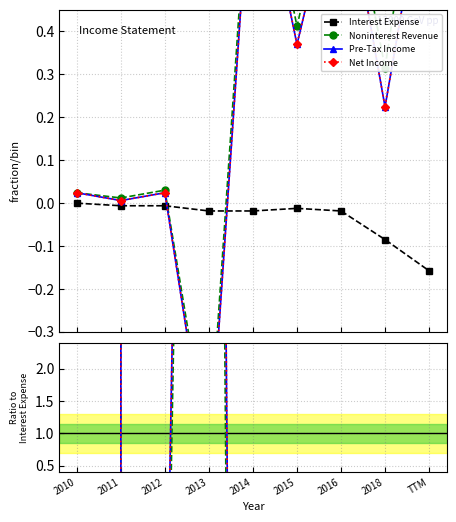

Which category has the lowest value in the Interest Expense series?

TTM